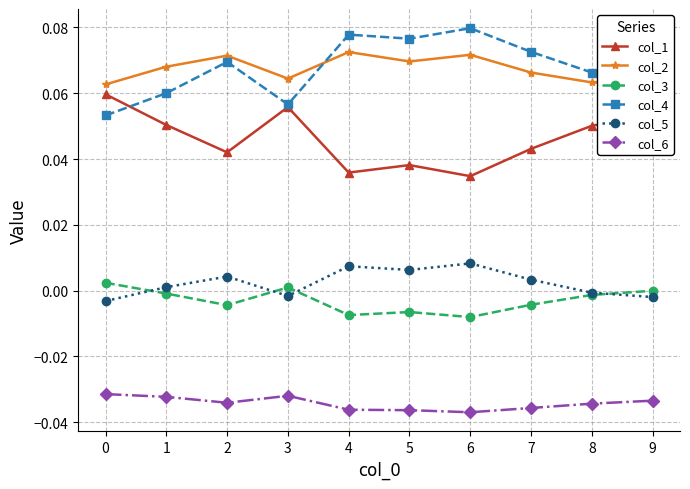

True or false: col_3 has a value of -0.0 at 5.

True